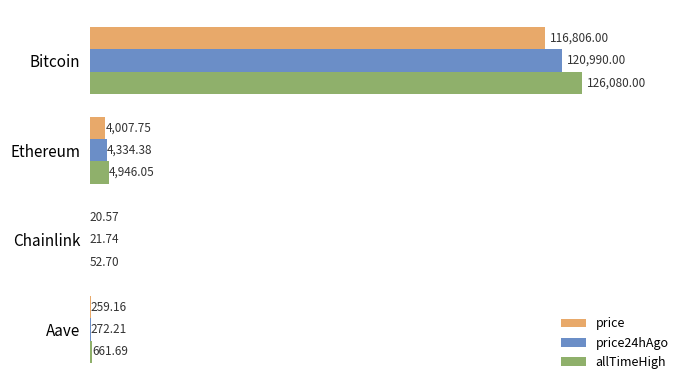

Which series changed the most between Ethereum and Aave?

allTimeHigh